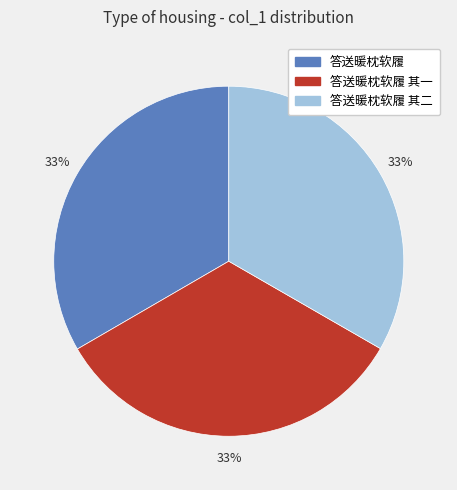

Does any single category account for the majority?

No